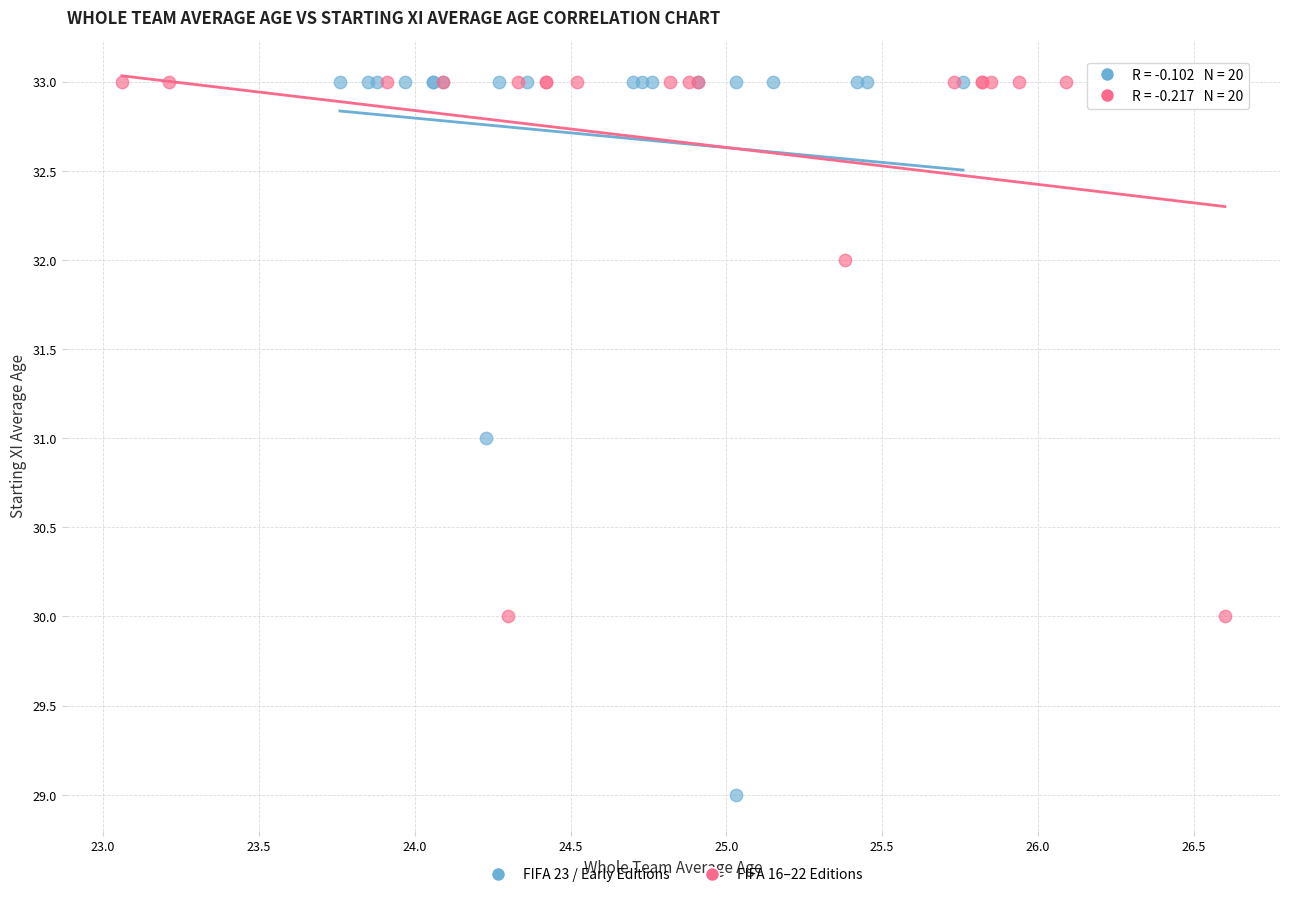

Which series reaches the minimum Y coordinate?

FIFA 23 / Early Editions